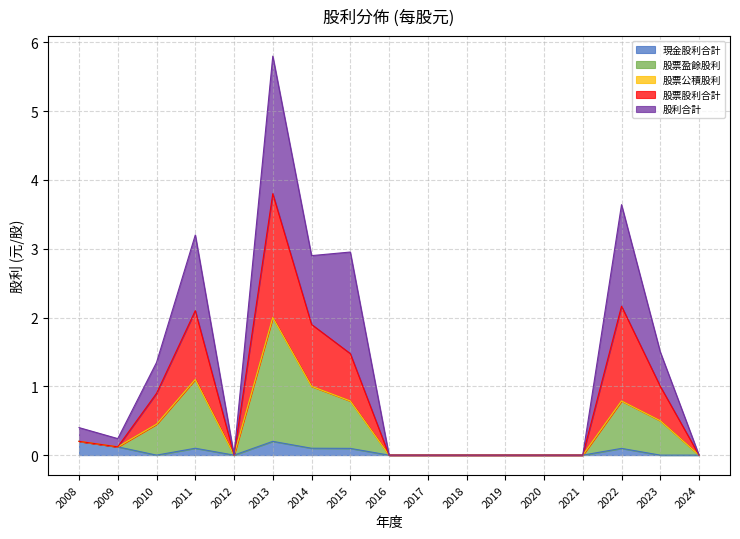

Which label corresponds to the smallest value in the chart?

2010